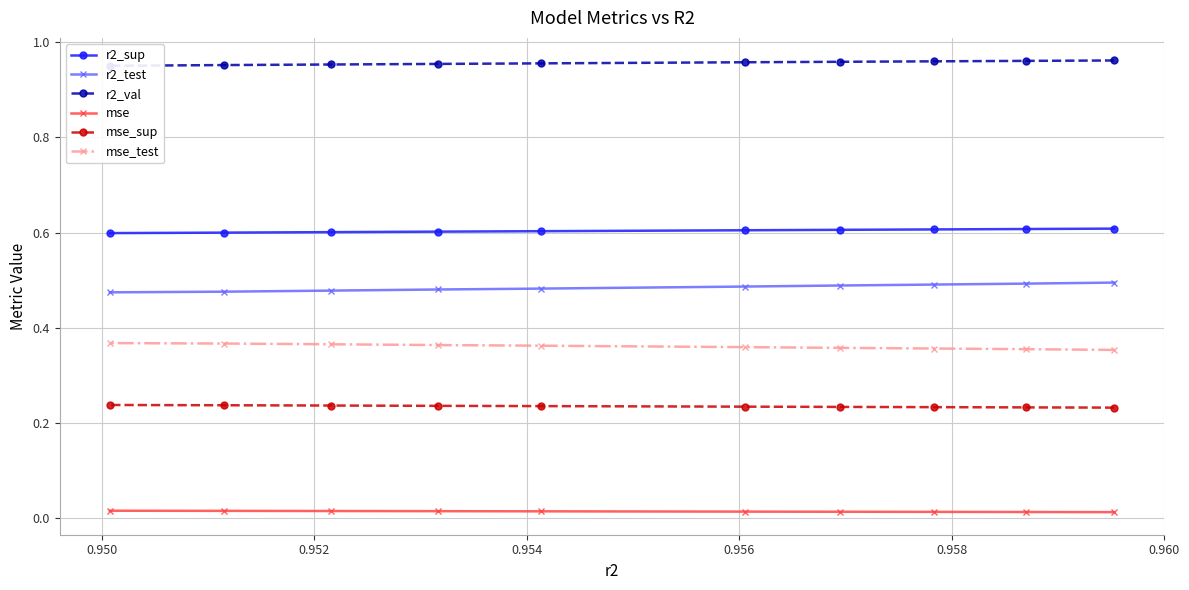

What are all the series names shown in the legend?

r2_sup, r2_test, r2_val, mse, mse_sup, mse_test